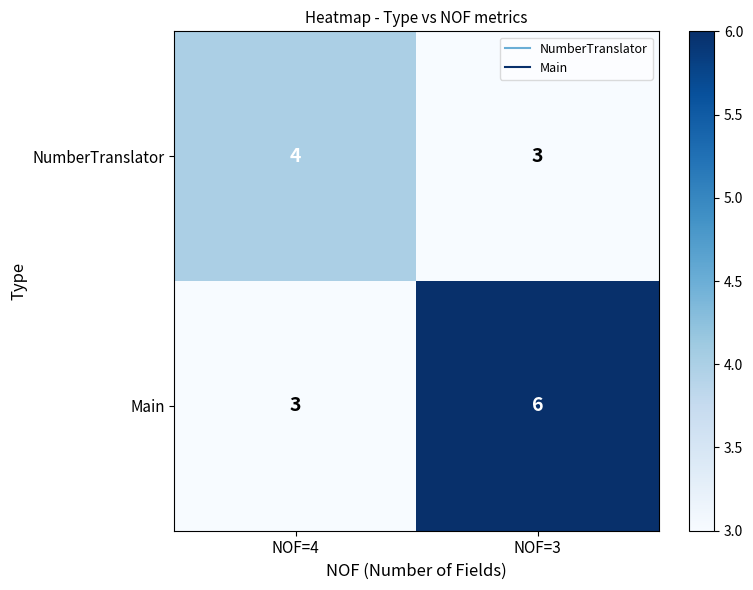

At which label is Main closest to 4?

NOF=4